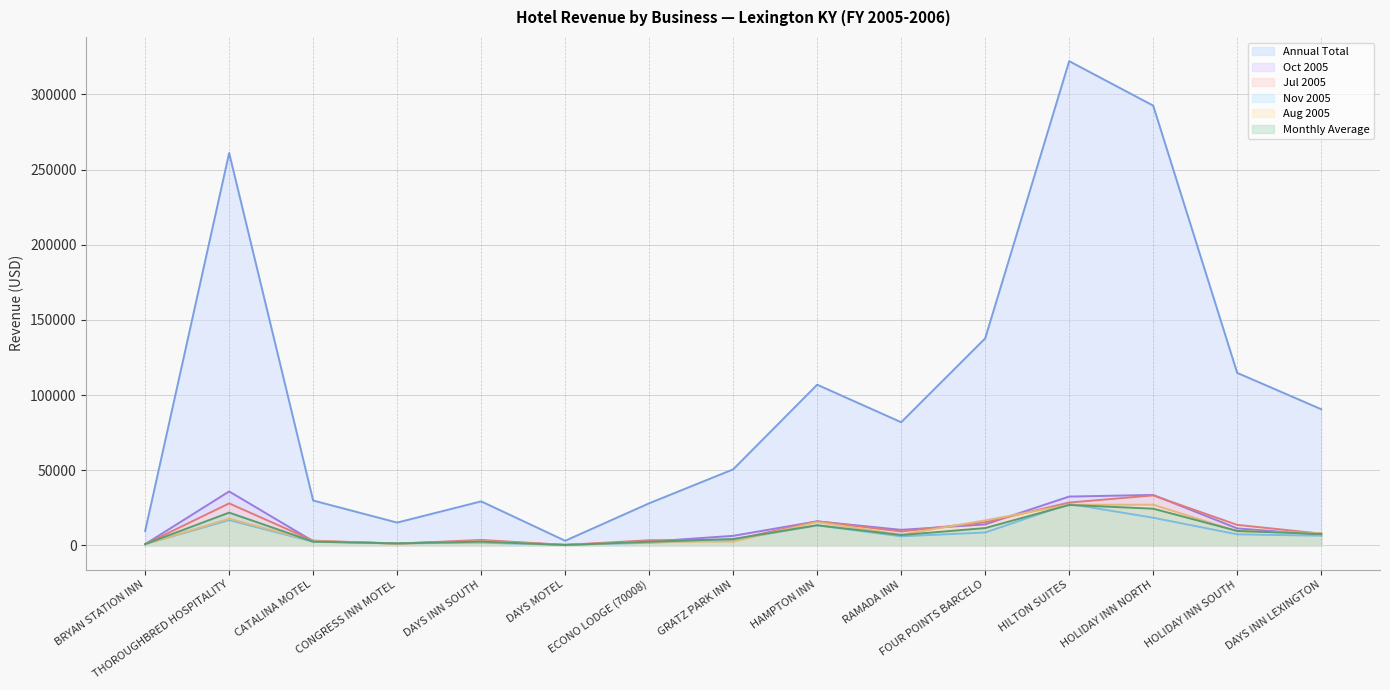

Which label corresponds to the smallest value in the chart?

DAYS MOTEL